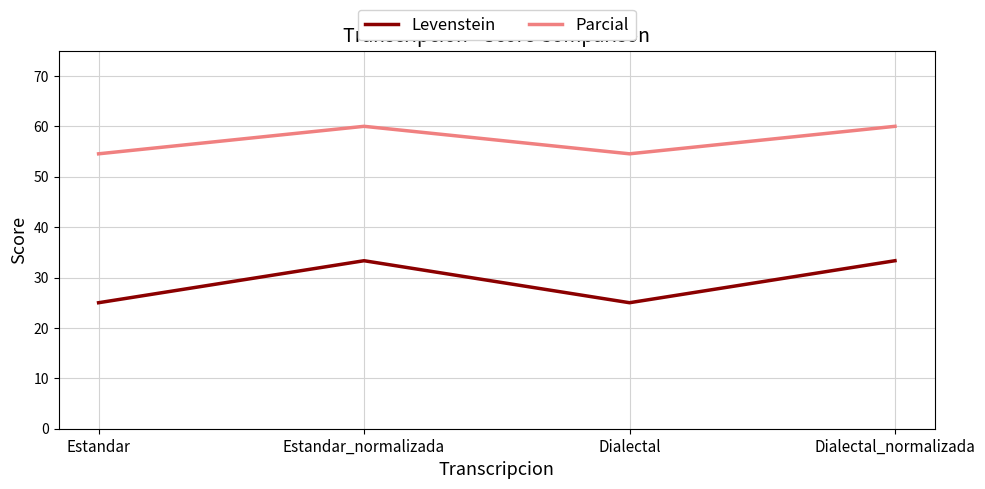

True or false: Parcial and Levenstein intersect in this chart.

False